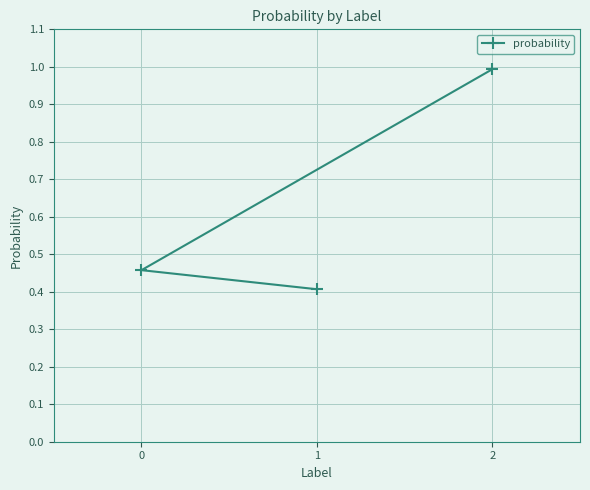

List the labels in order of value, largest first.

2, 0, 1